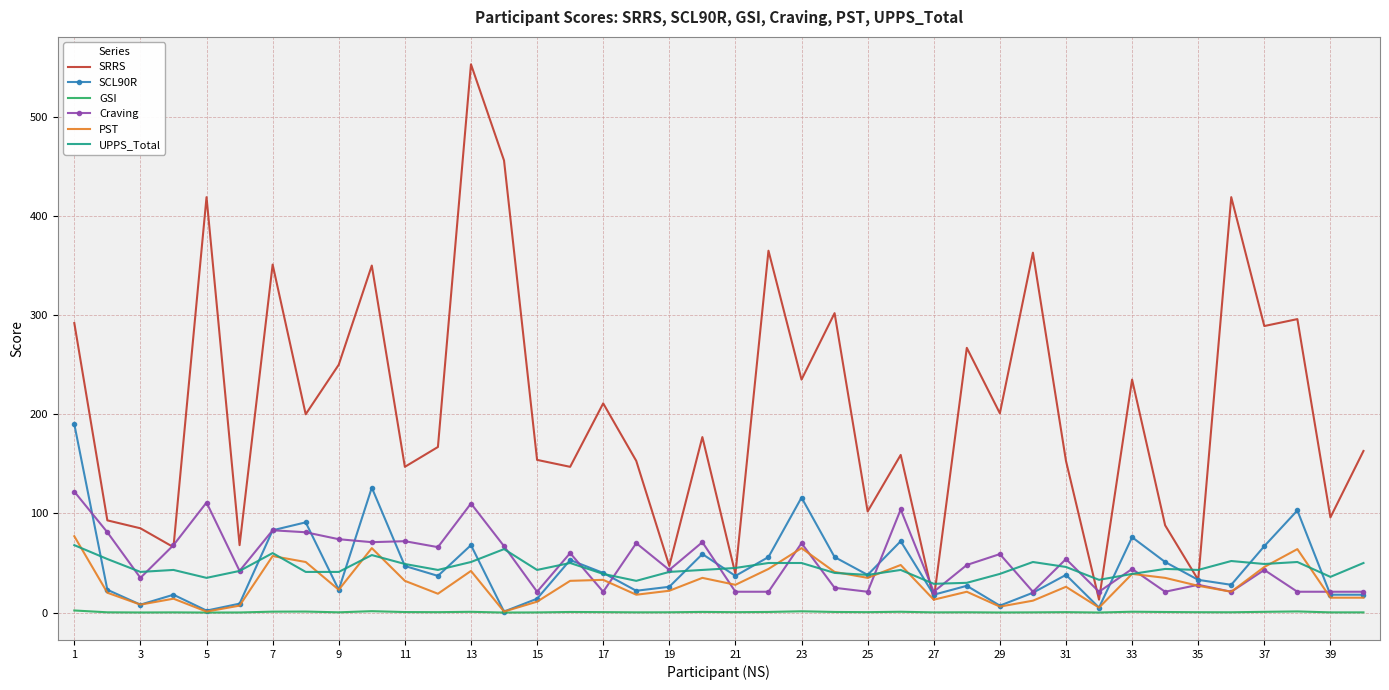

Which series has the largest total across all categories?

SRRS